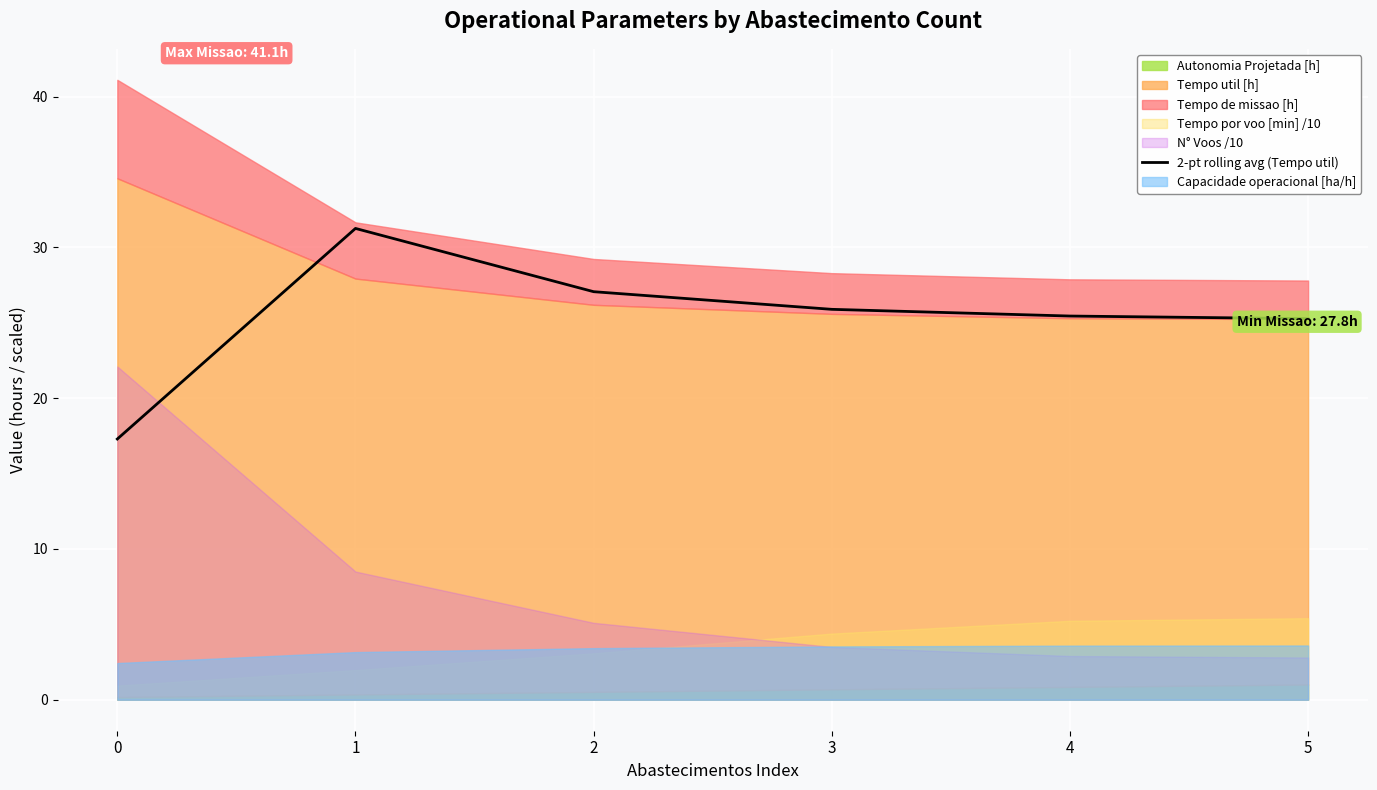

Where is the first local maximum?

1